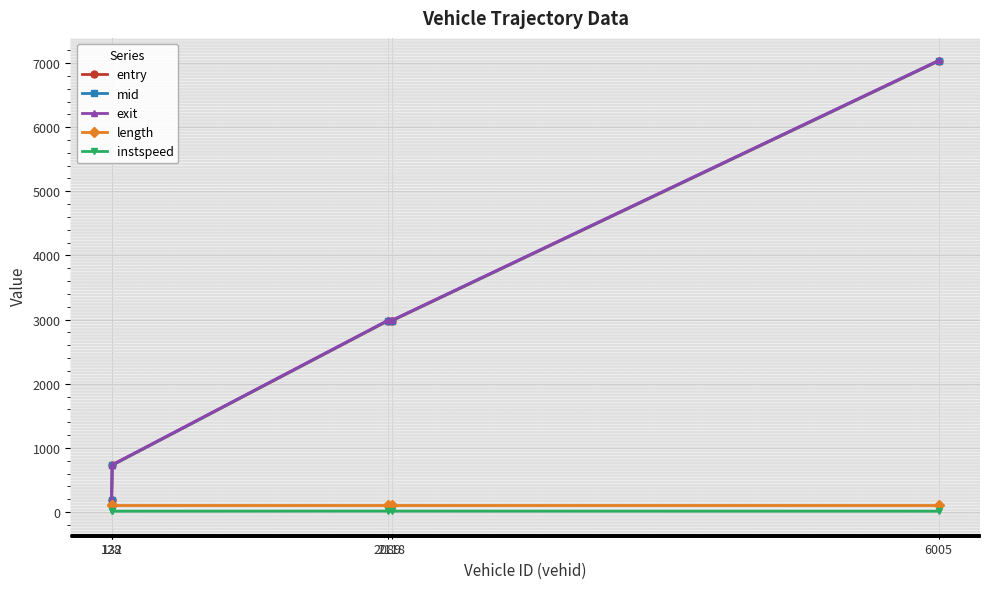

What are all the series names shown in the legend?

entry, mid, exit, length, instspeed